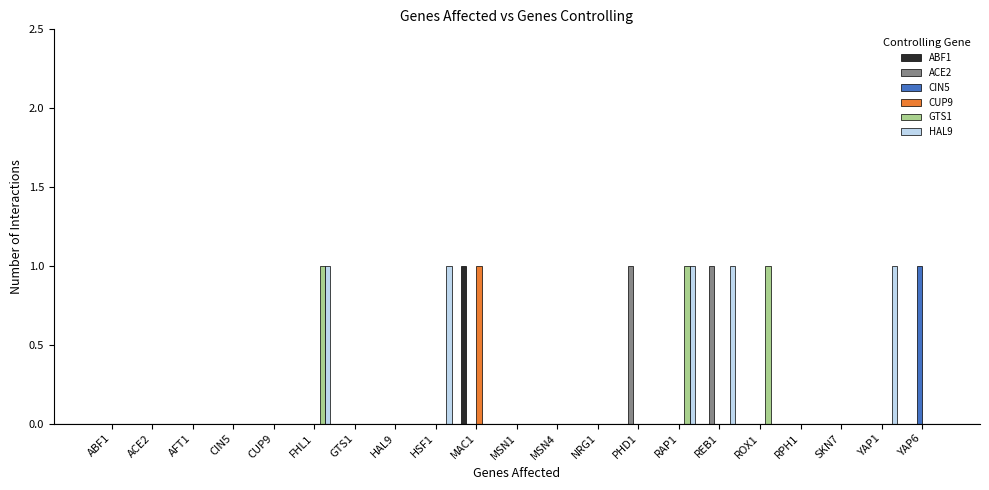

The HAL9 series shows 1 at MSN1. True or false?

False